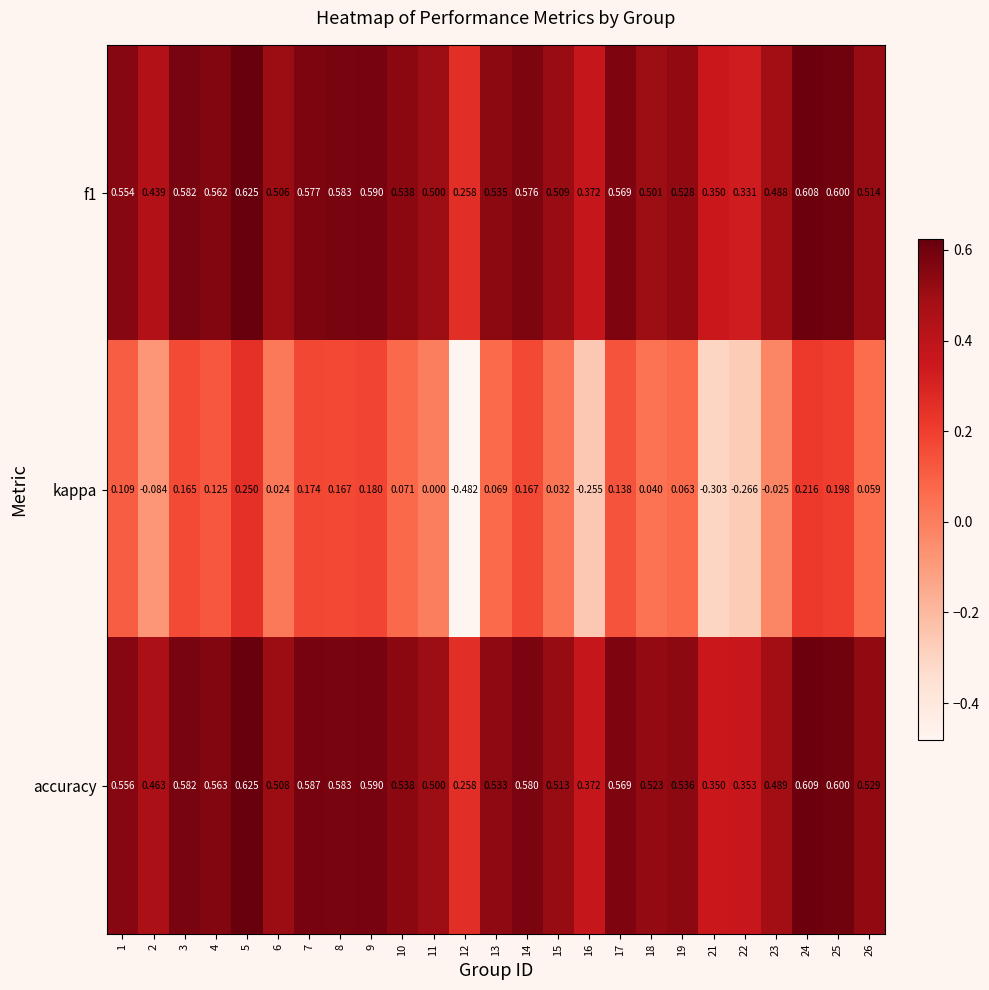

Which series has the largest total across all categories?

accuracy